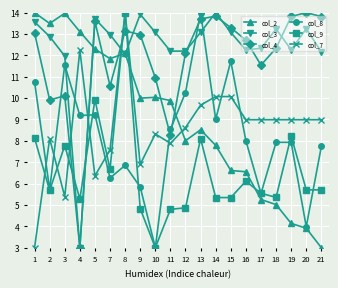

Is the value of col_9 at 17 greater than the value of col_3 at 4?

Yes